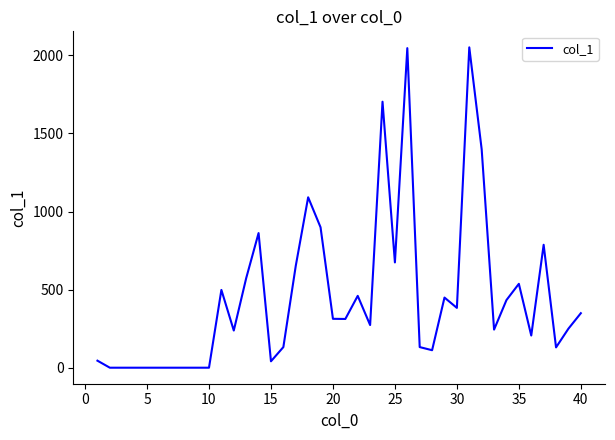

What is the difference between the maximum and minimum values?

2051